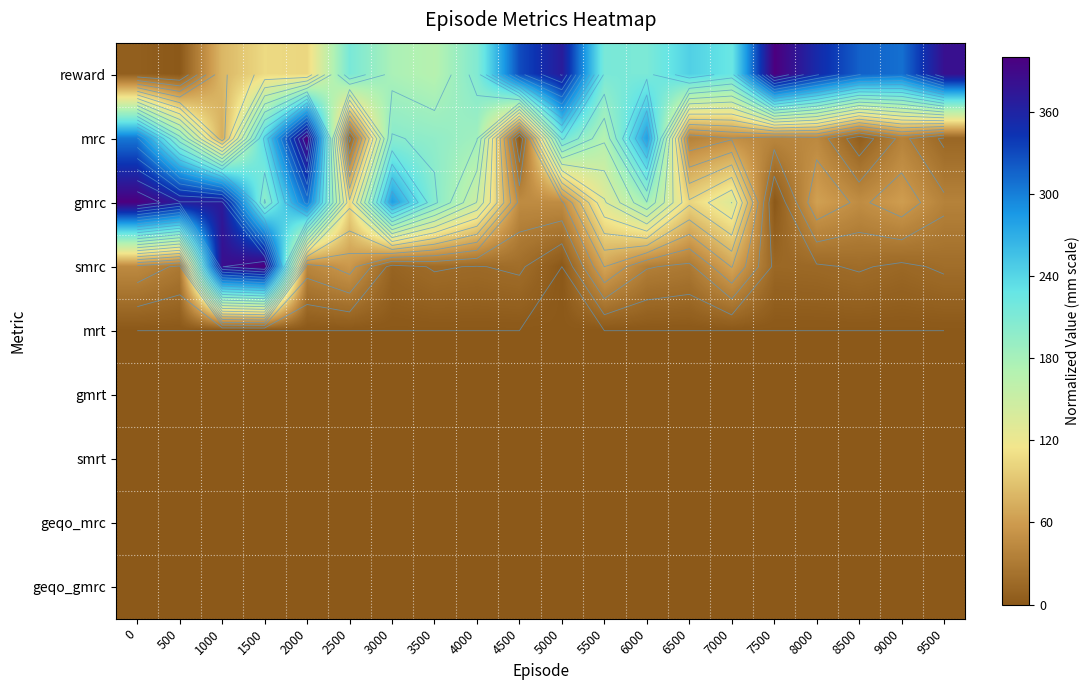

At which category does the chart reach its minimum across all series?

500